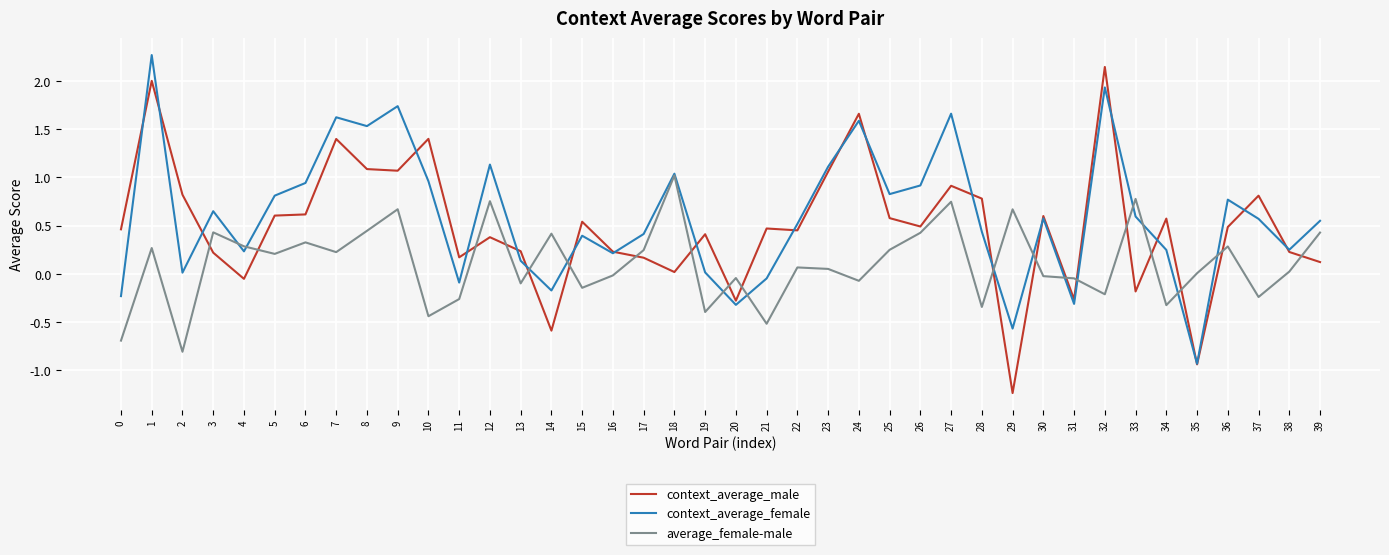

List the series in order of their overall mean, highest first.

context_average_female, context_average_male, average_female-male